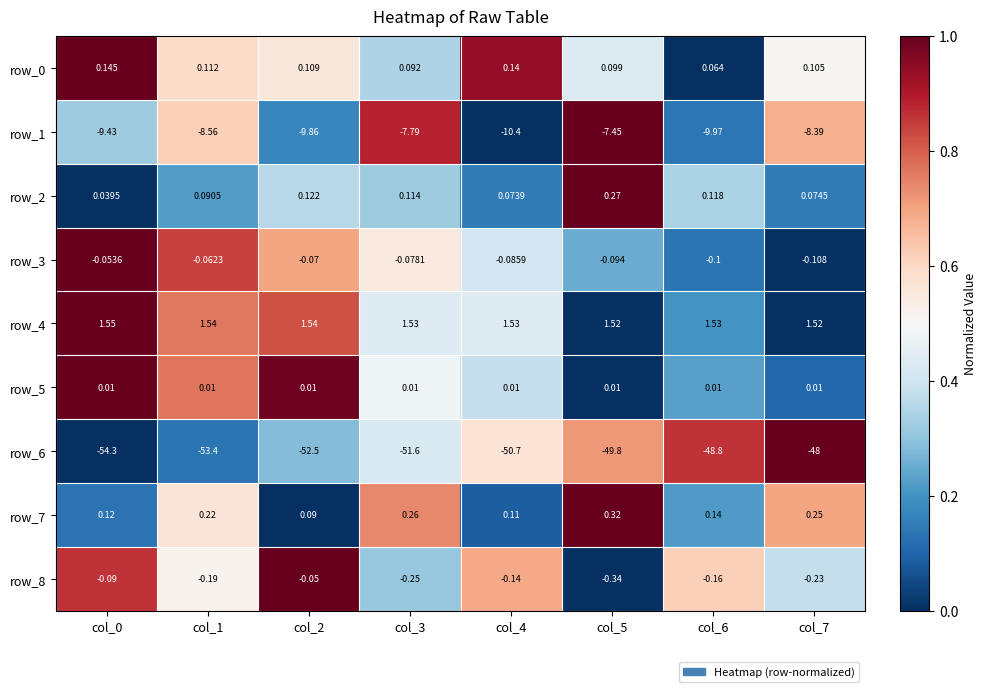

How many categories are shown in the chart?

8